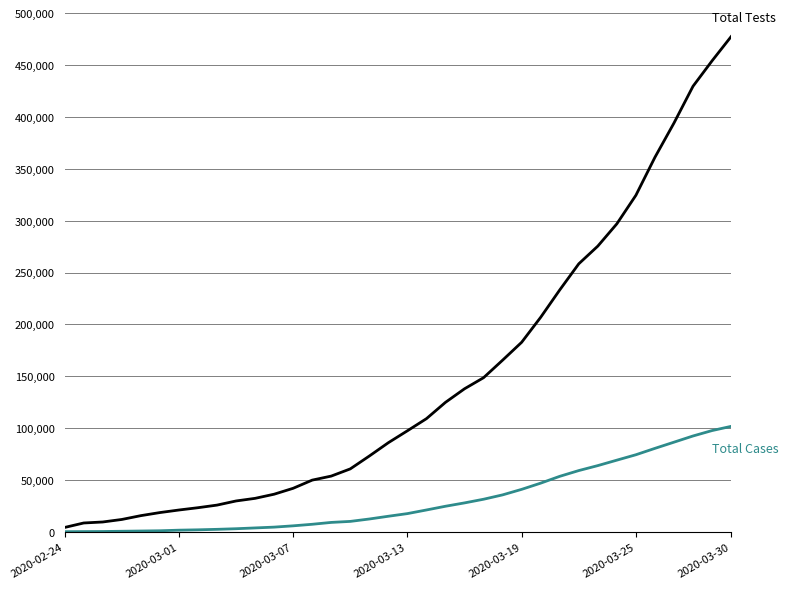

What is the maximum value shown in the chart?

477359